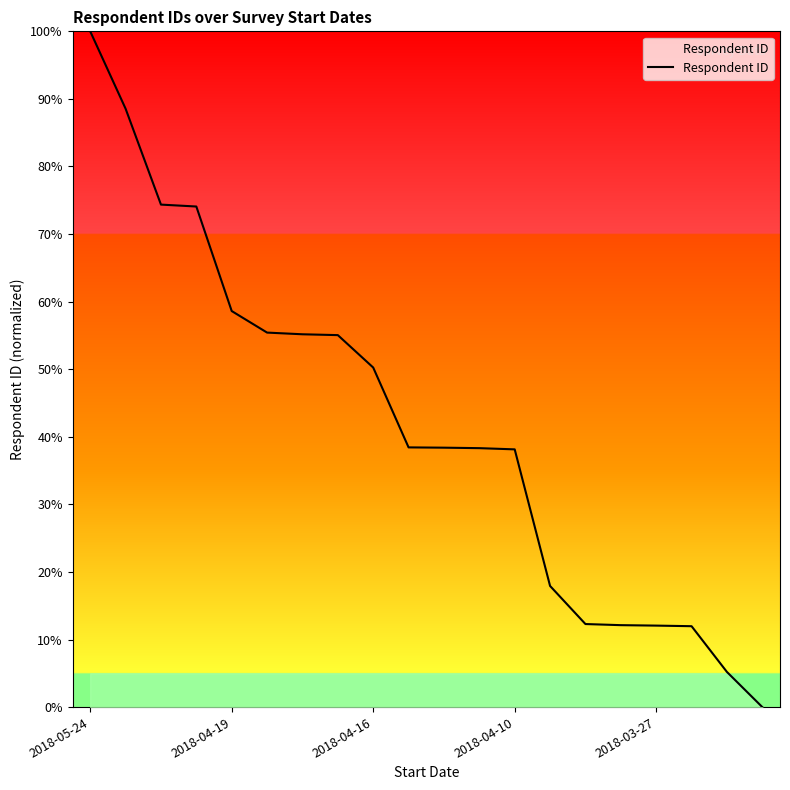

What is the difference between the maximum and minimum values?

100.0